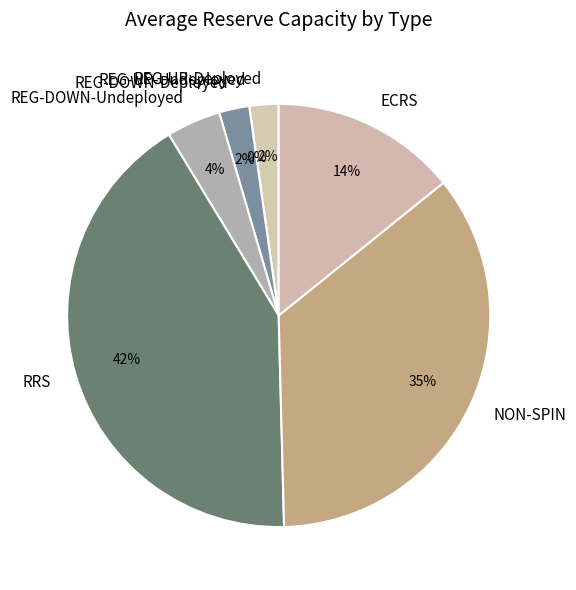

Is 240 the majority of the pie?

No